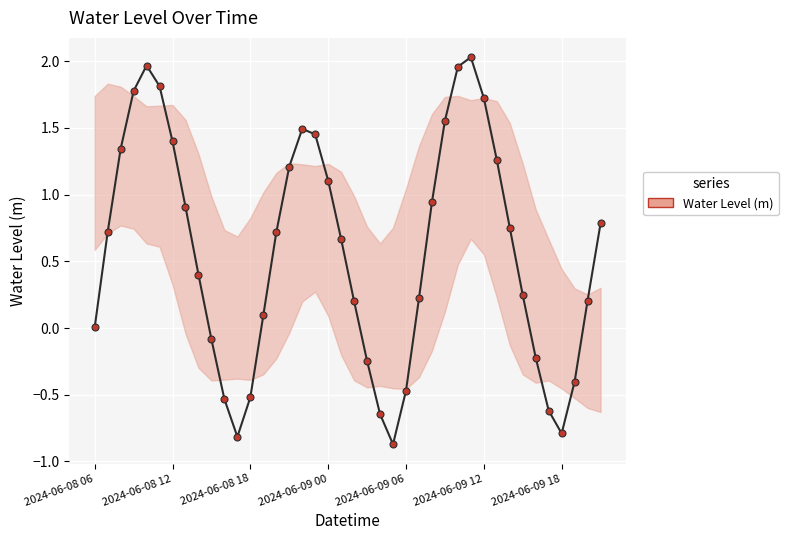

How many interior local peaks (higher than both neighbors) does the data have?

3